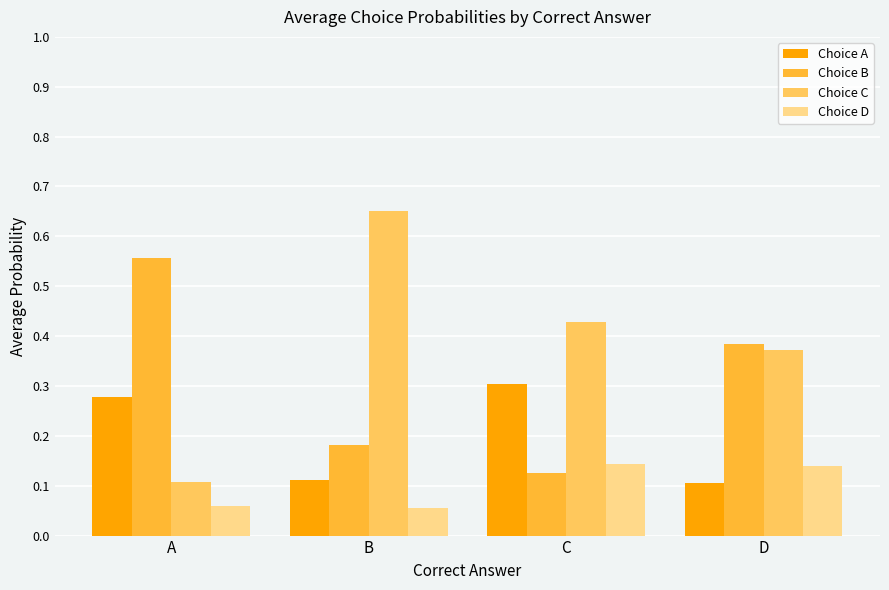

Count the Choice A values in the range 0 to 1.

4